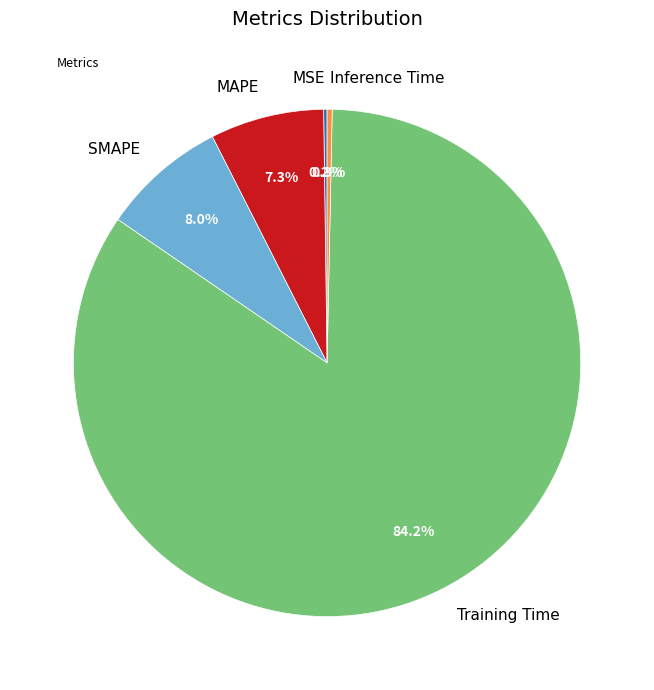

What portion of the pie excludes Training Time?

15.8%